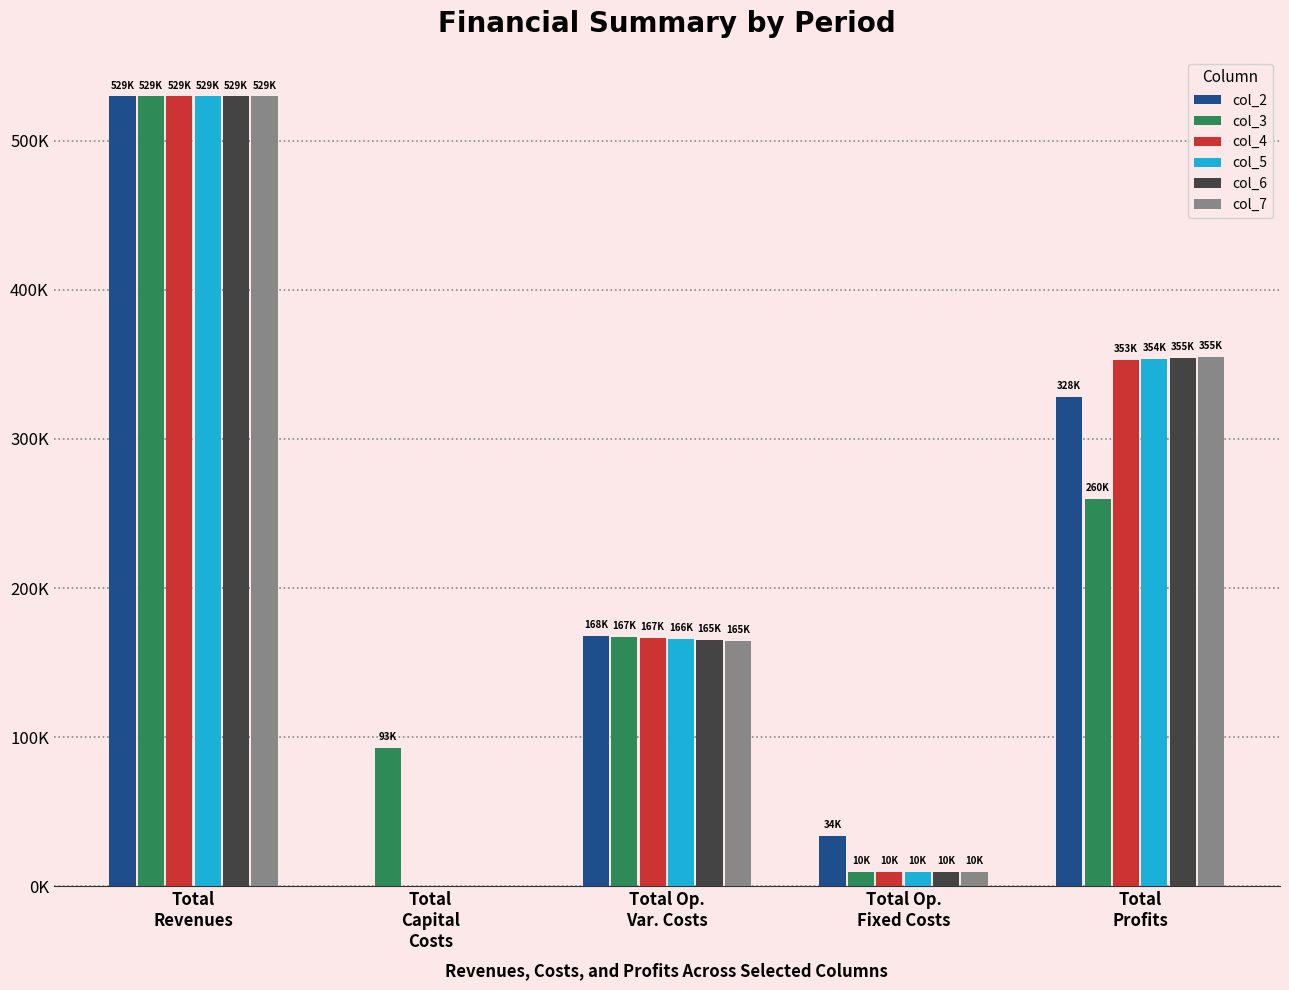

What are all the series names shown in the legend?

col_2, col_3, col_4, col_5, col_6, col_7